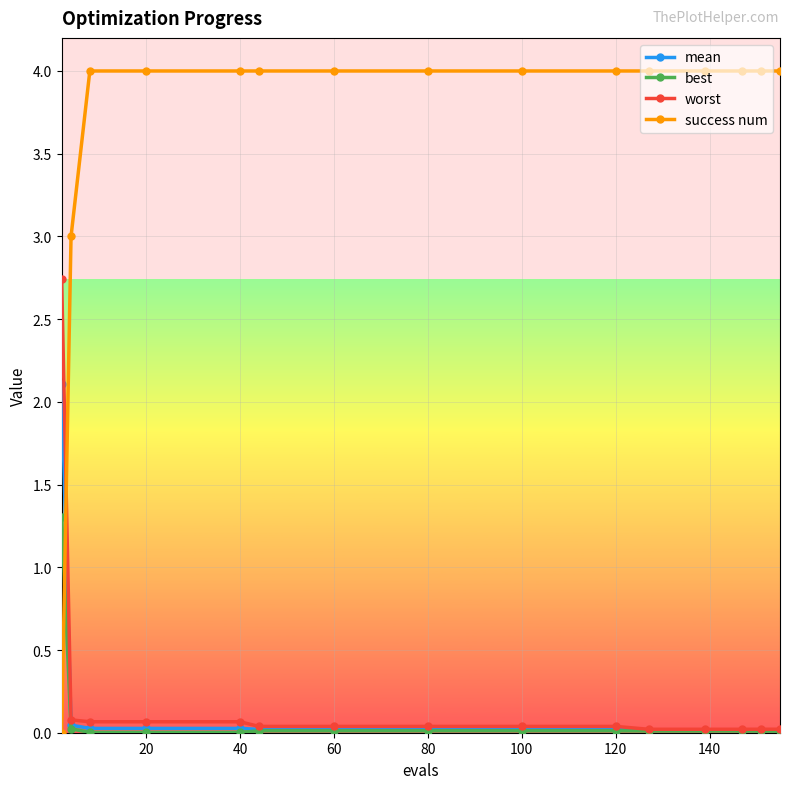

What are all the series names shown in the legend?

mean, best, worst, success num